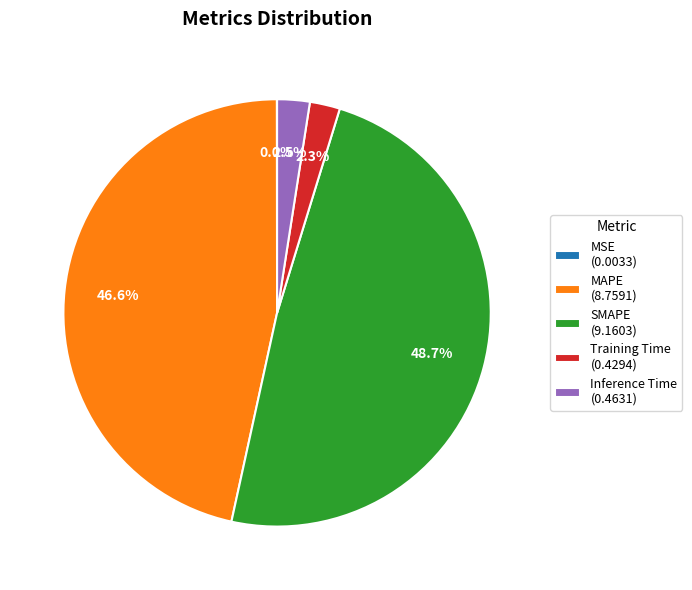

To the nearest percent, what portion does SMAPE represent?

49%